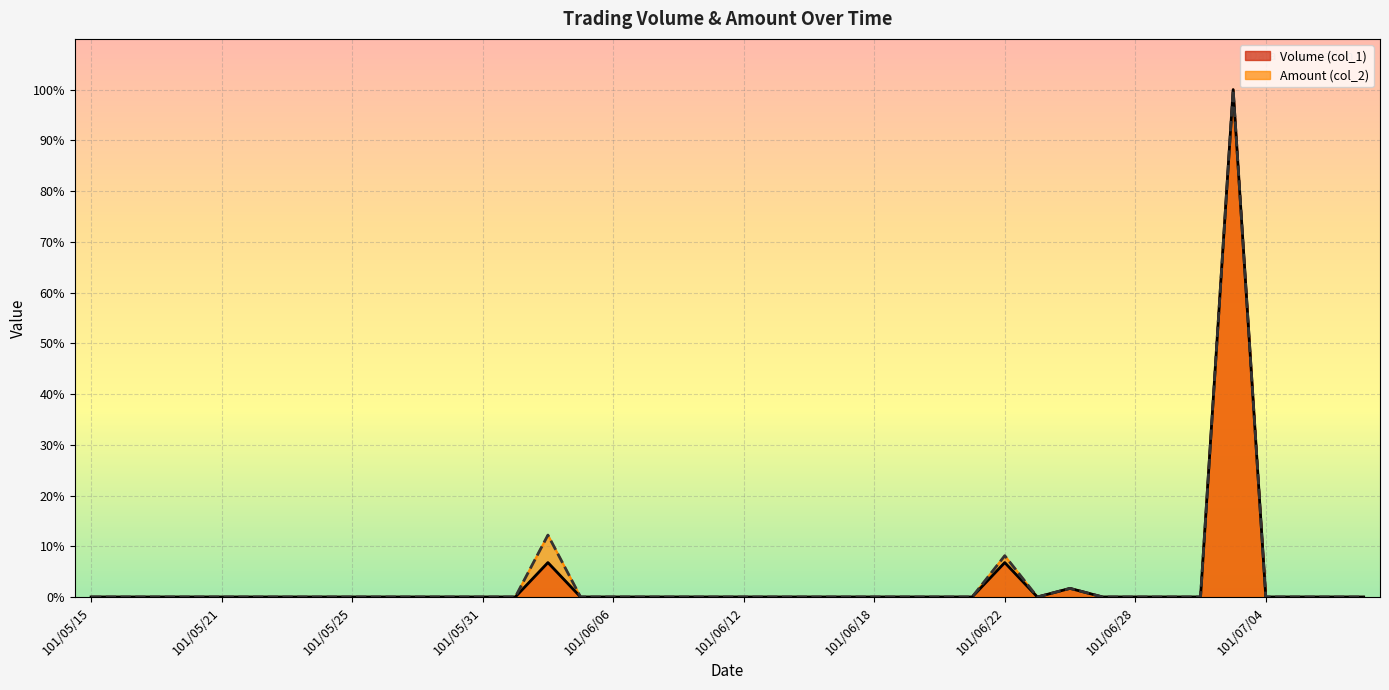

True or false: Volume (col_1) and col_1 (Volume) line intersect in this chart.

False